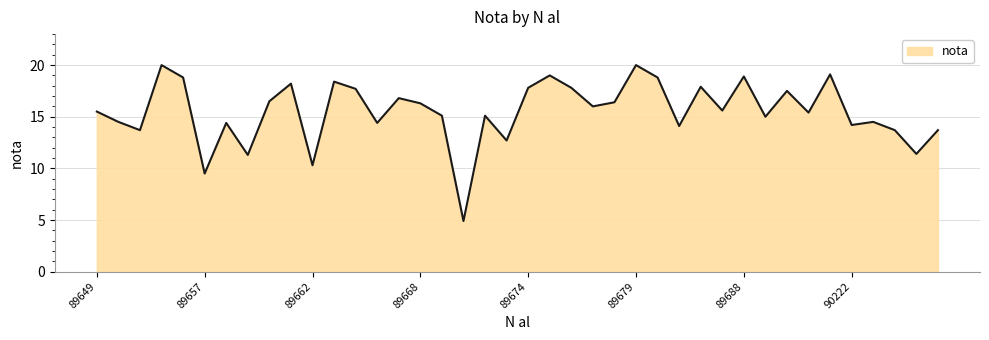

What is the maximum value shown in the chart?

20.0